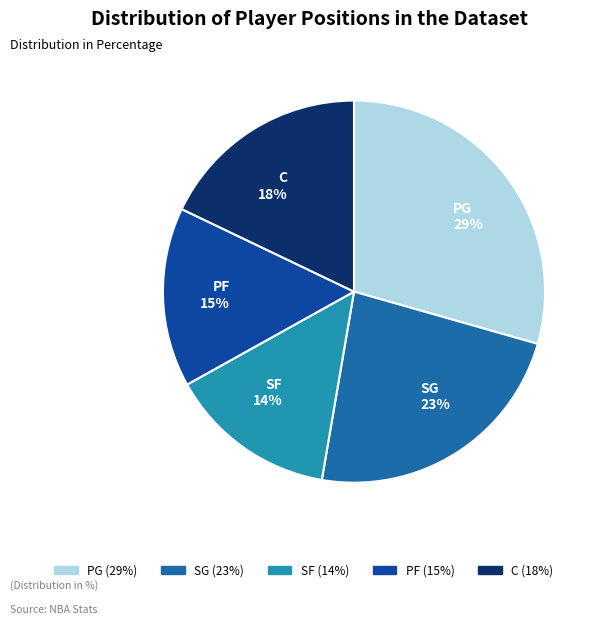

Which category has the biggest portion of the pie?

PG